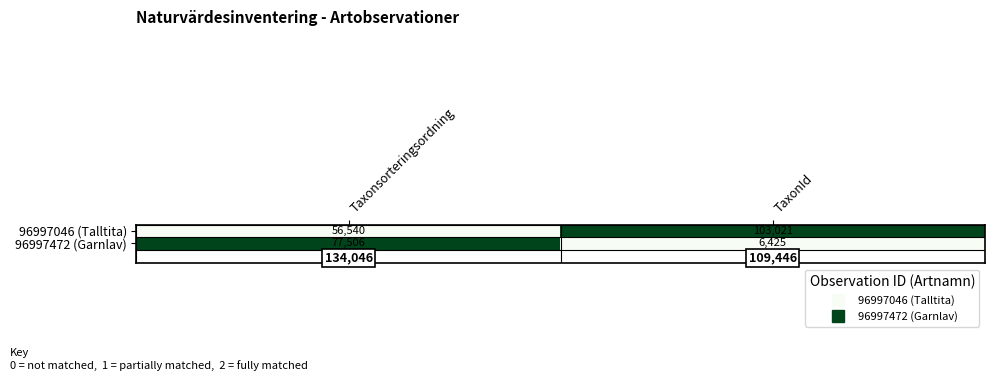

Count the number of data series in this chart.

2